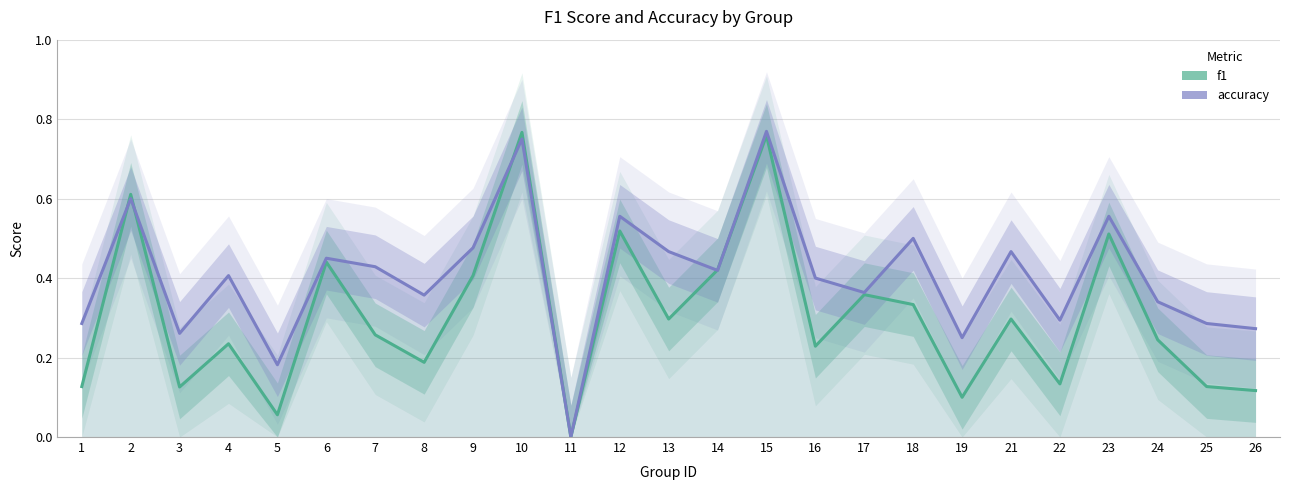

What are all the series names shown in the legend?

f1, accuracy